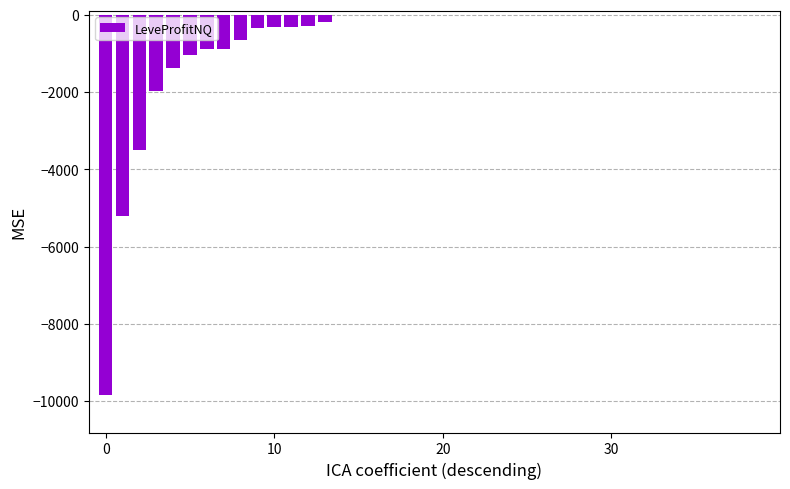

What is the sum of all values?

-26799